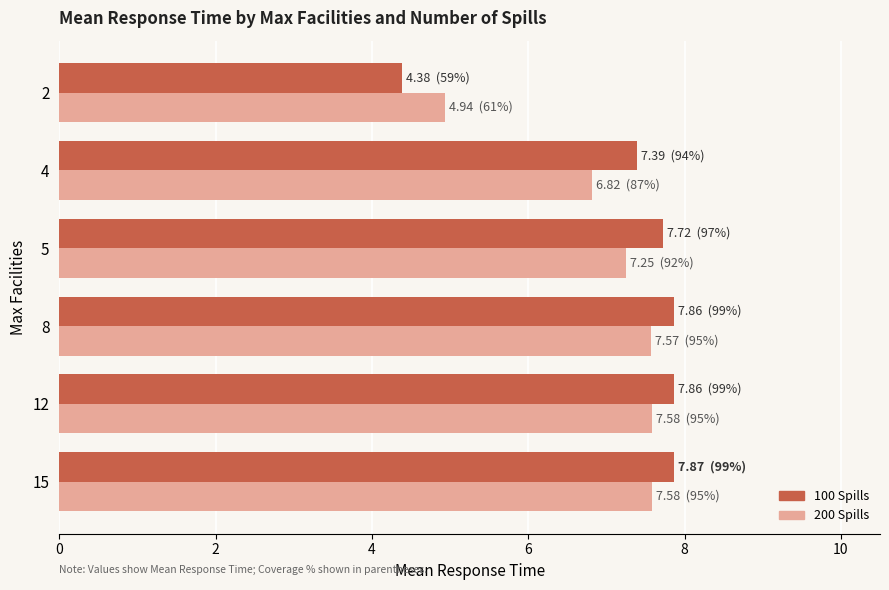

Is the value of 200 Spills at 5 greater than the value of 100 Spills at 8?

No